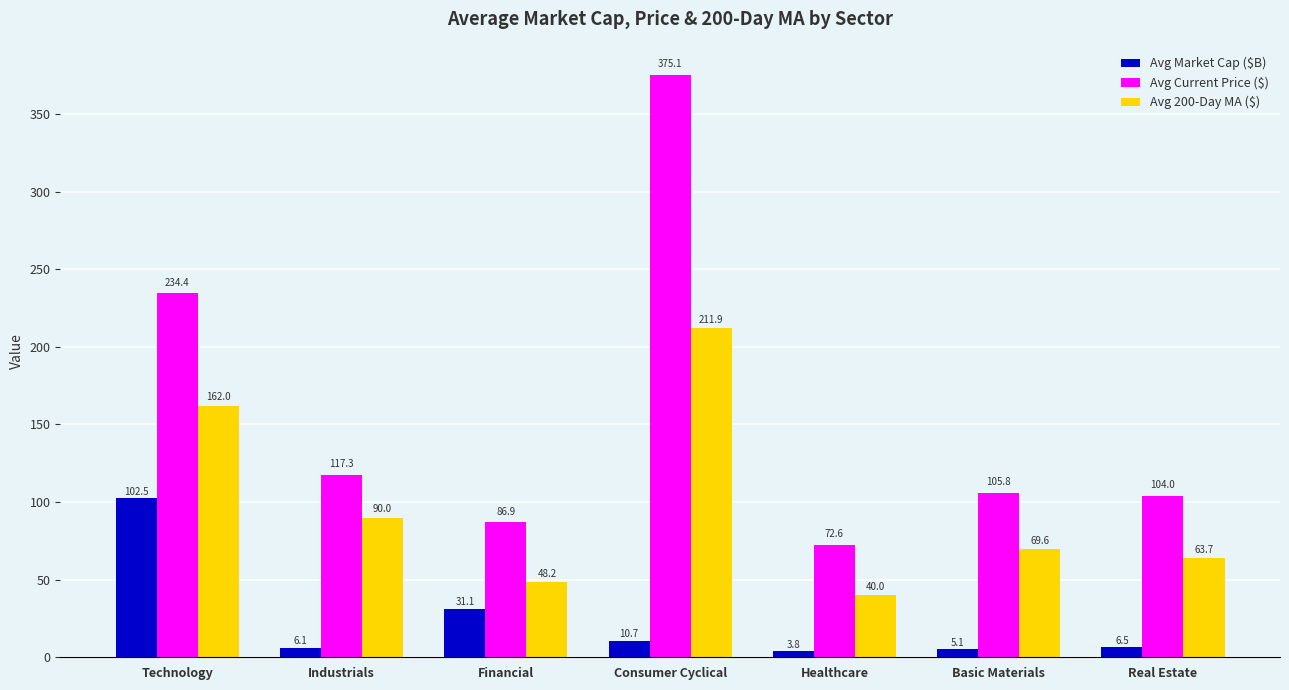

At which label does Avg Market Cap ($B) first exceed 6?

Technology